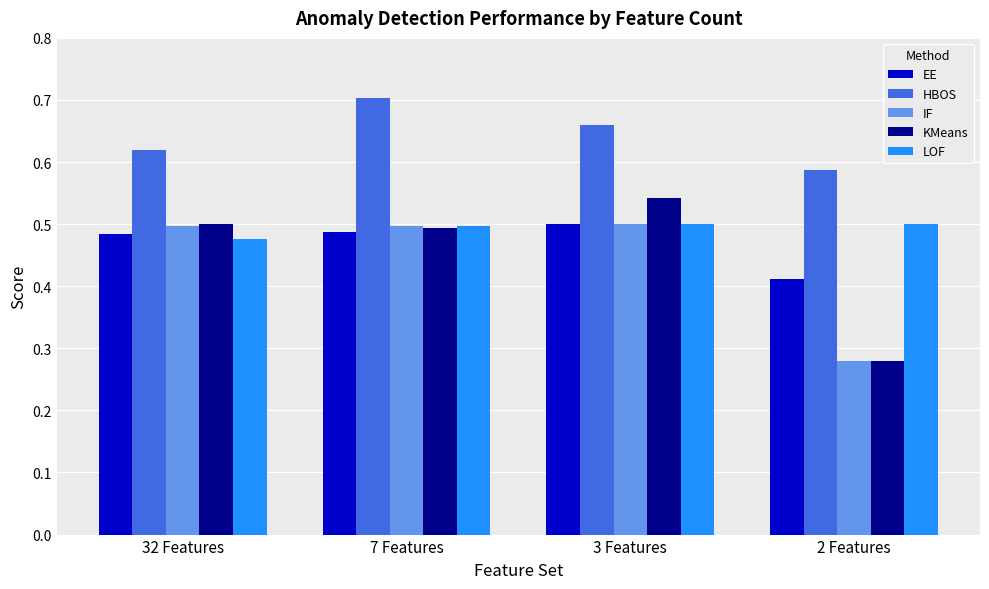

Is it true that LOF equals 0.5 at 3 Features?

True